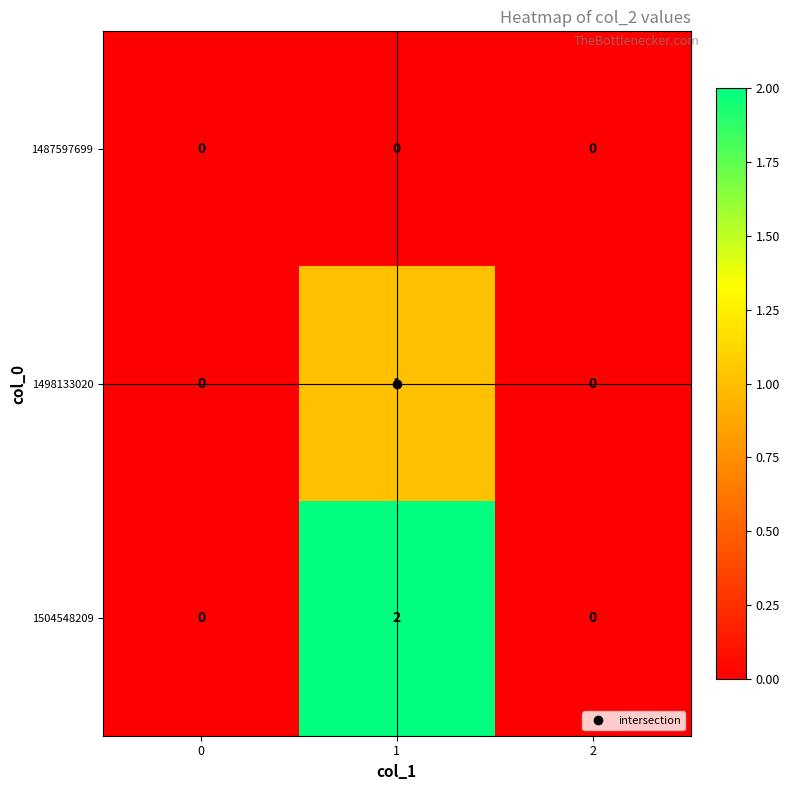

List the series in order of their overall mean, highest first.

1504548209, 1498133020, 1487597699